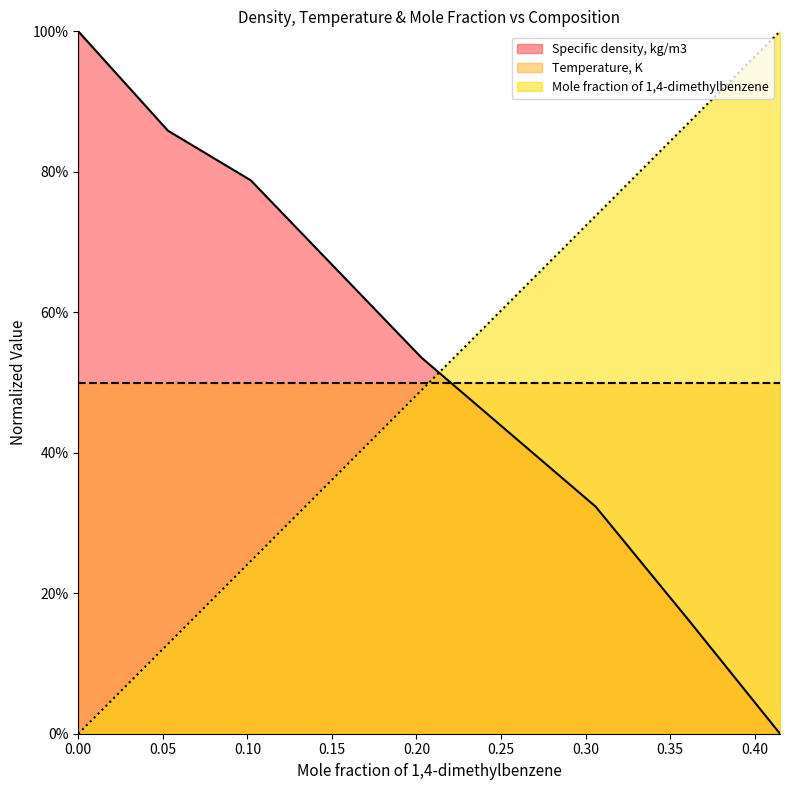

How many lines are shown in the chart?

3